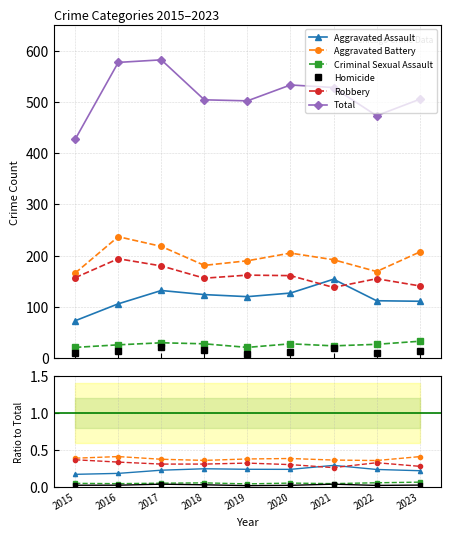

Between 2018 and 2015, which is larger?

2018